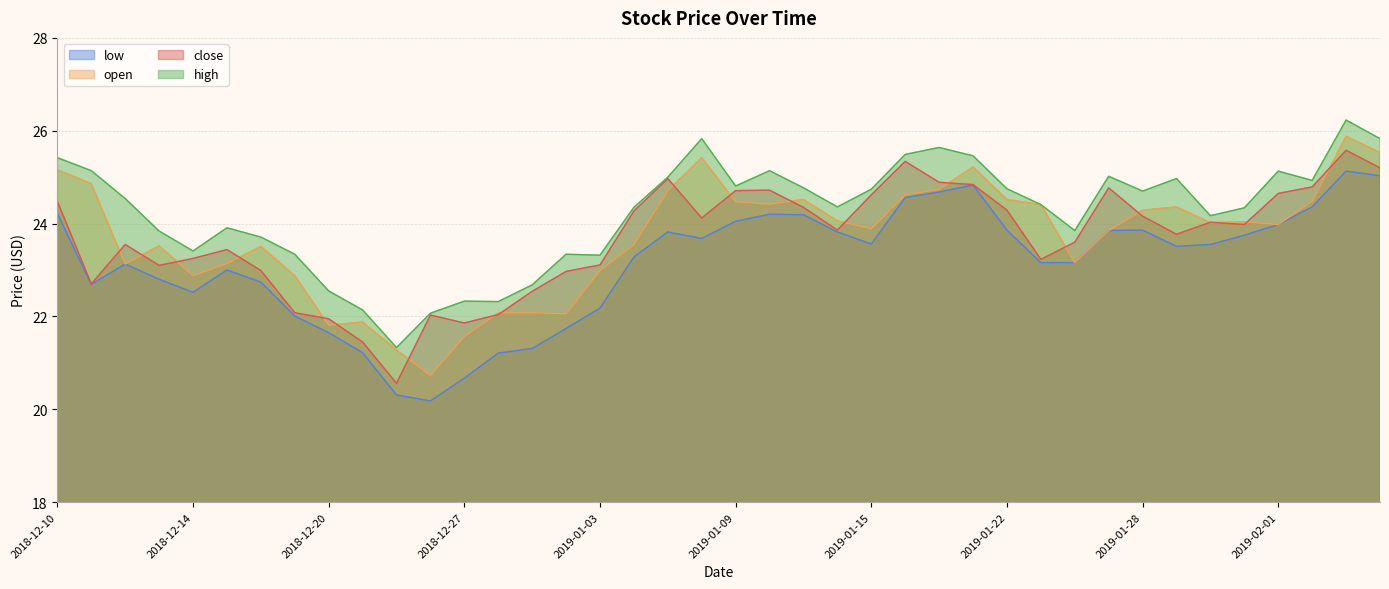

At which label is low closest to 22?

2018-12-19